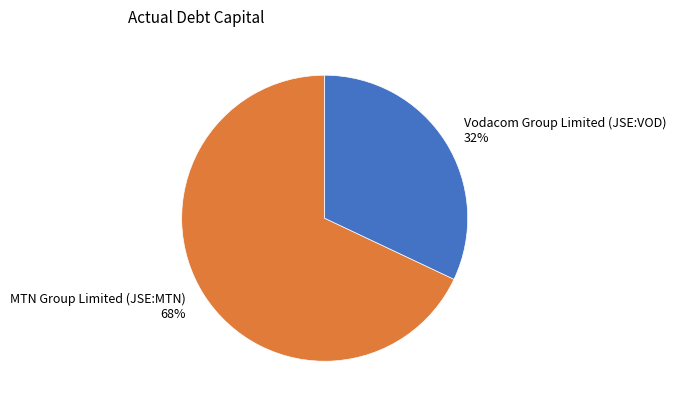

Does Vodacom Group Limited (JSE:VOD) account for over 50% of the chart?

No